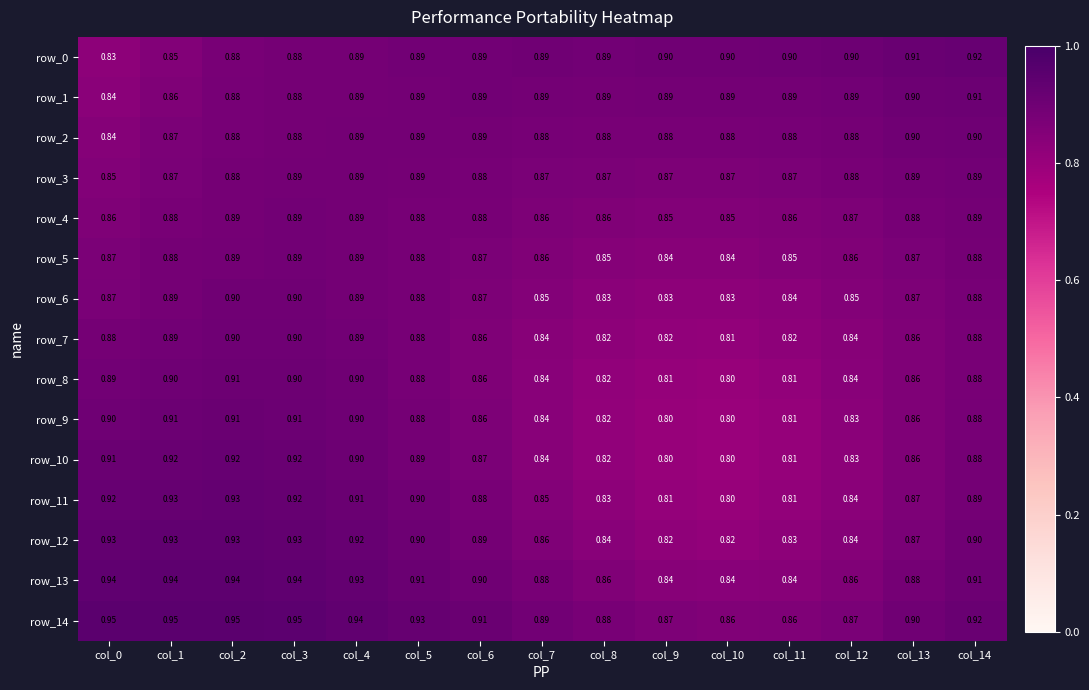

True or false: row_4 has a value of 0.9 at col_13.

True